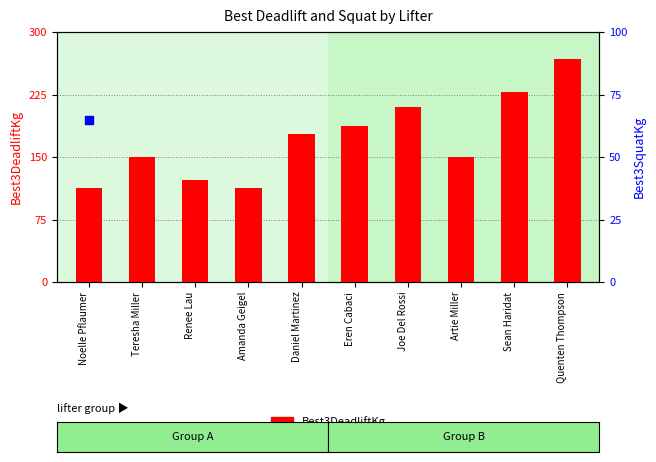

At how many categories does at least one series exceed 233?

1